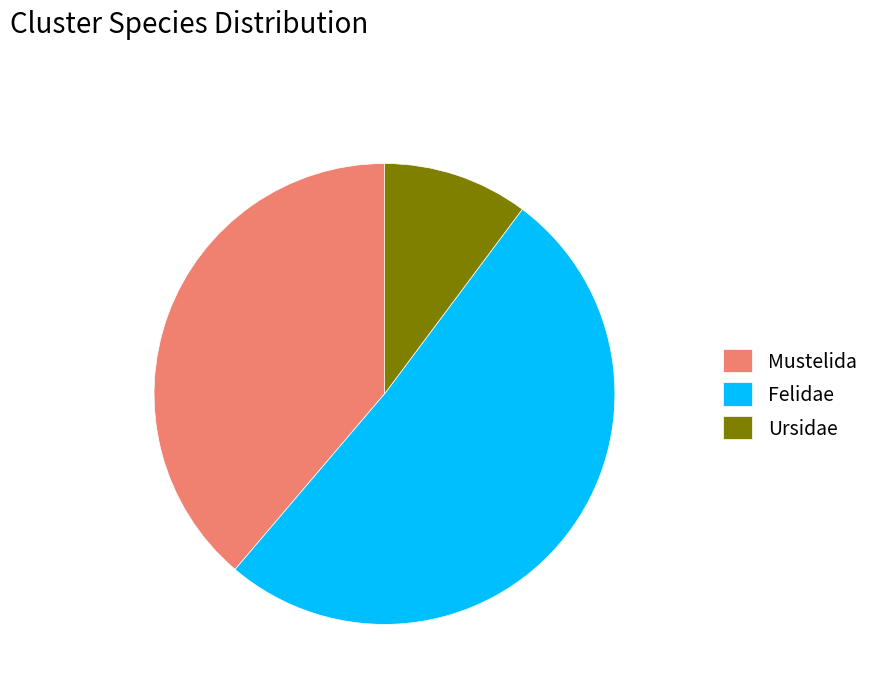

Which category has the smallest portion of the pie?

Ursidae